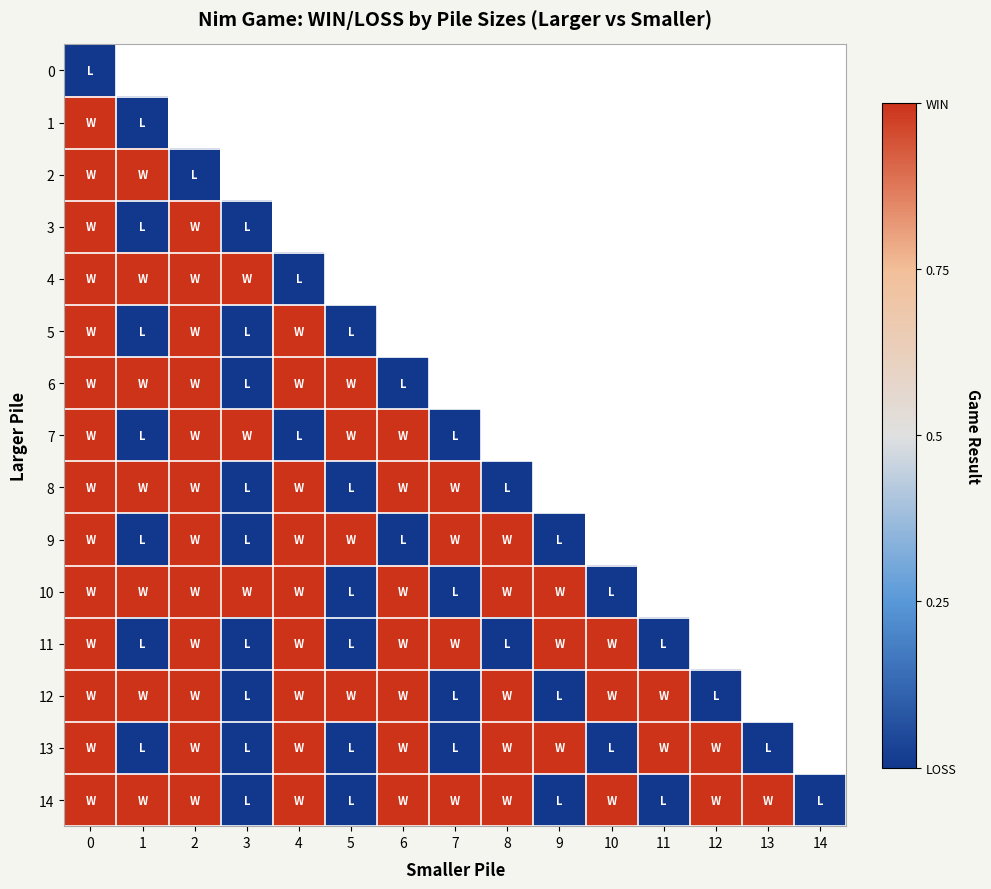

What is the maximum value shown in the chart?

1.0